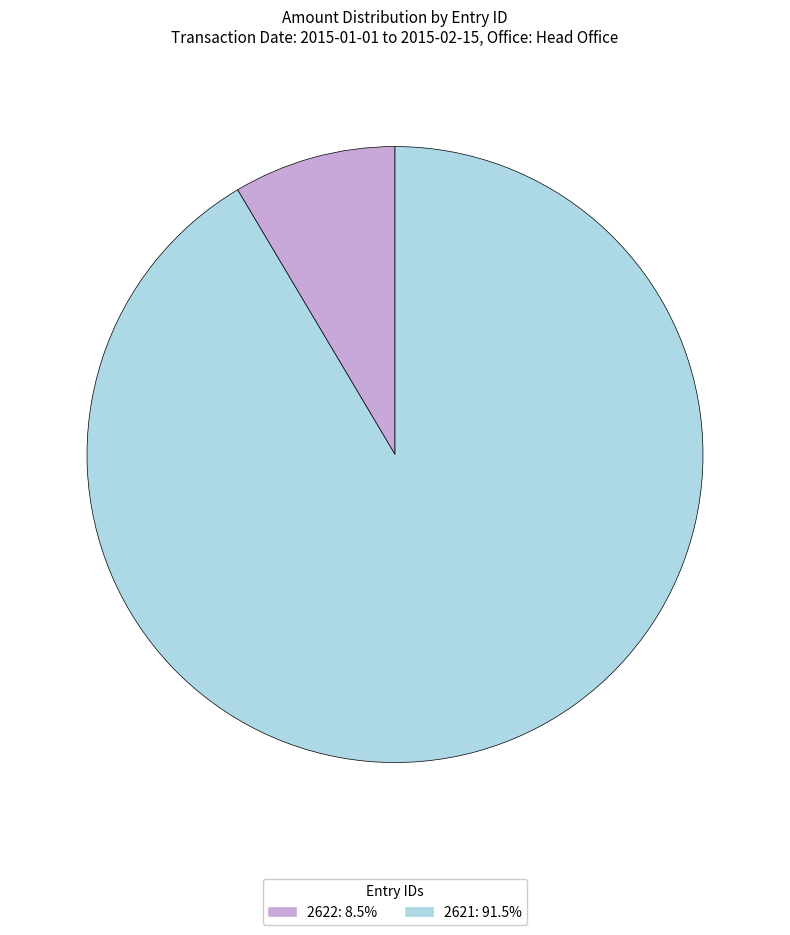

Count the number of slices in the pie.

2